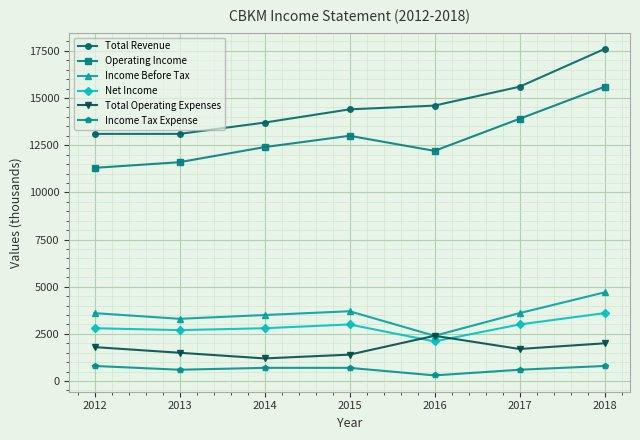

Is it true that Net Income equals 2800 at 2014?

True